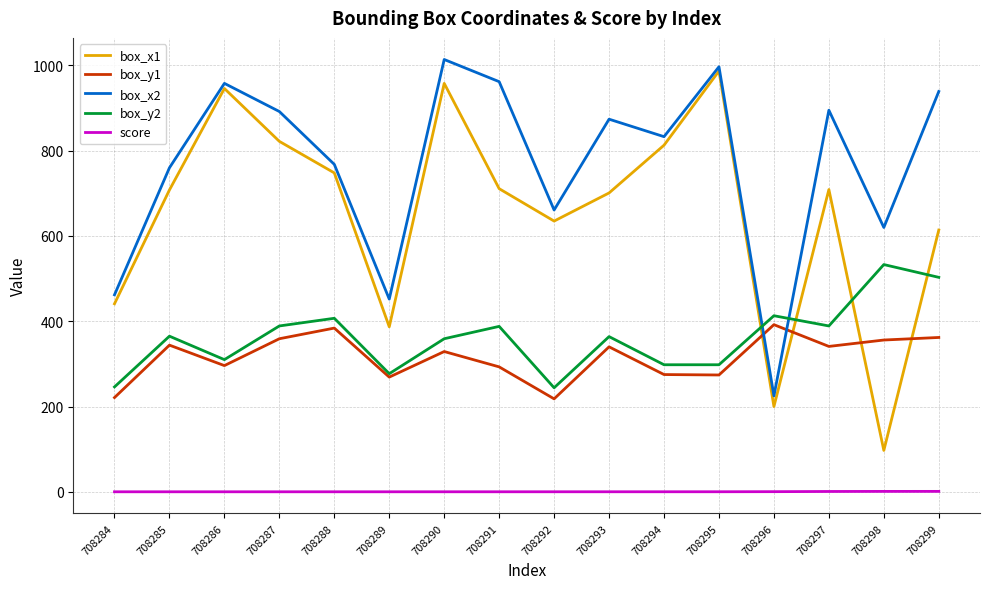

What are all the series names shown in the legend?

box_x1, box_y1, box_x2, box_y2, score